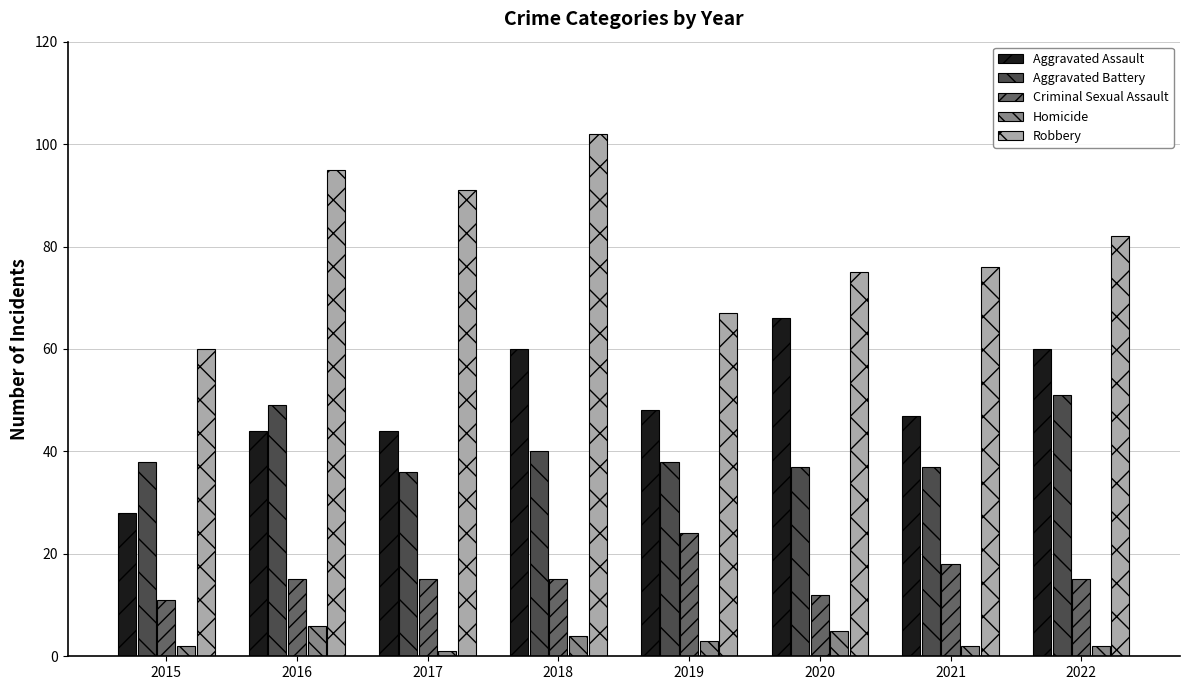

The value of Robbery at 2017 is 44. True or false?

False